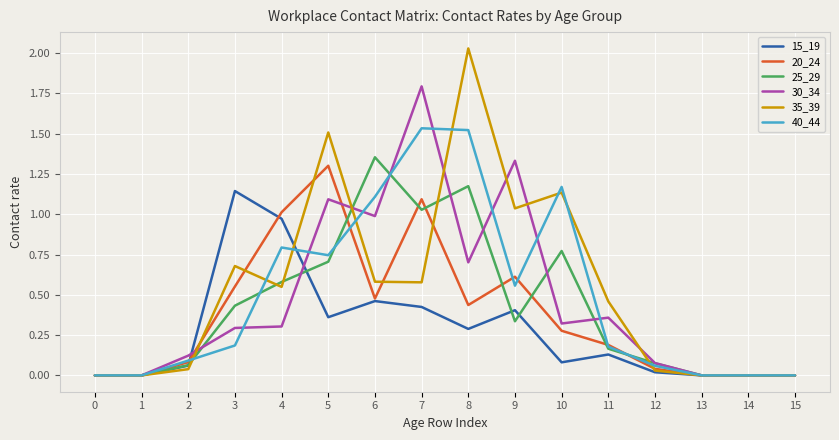

Which series has the largest range (max minus min)?

35_39